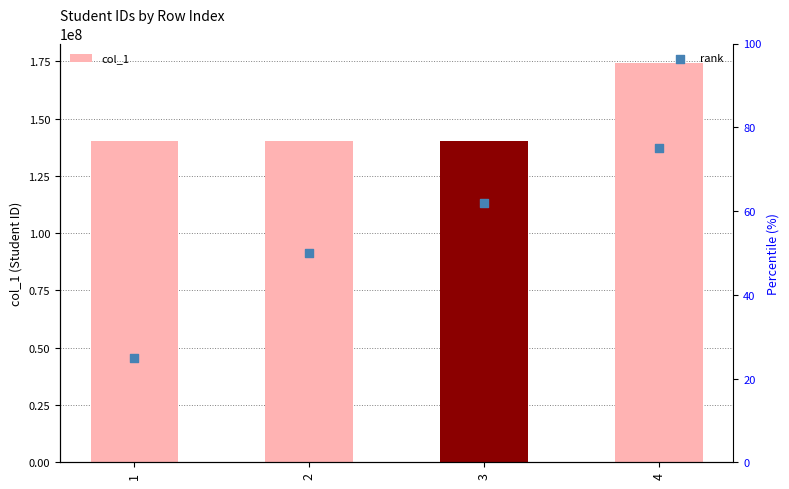

What are all the series names shown in the legend?

col_1, rank